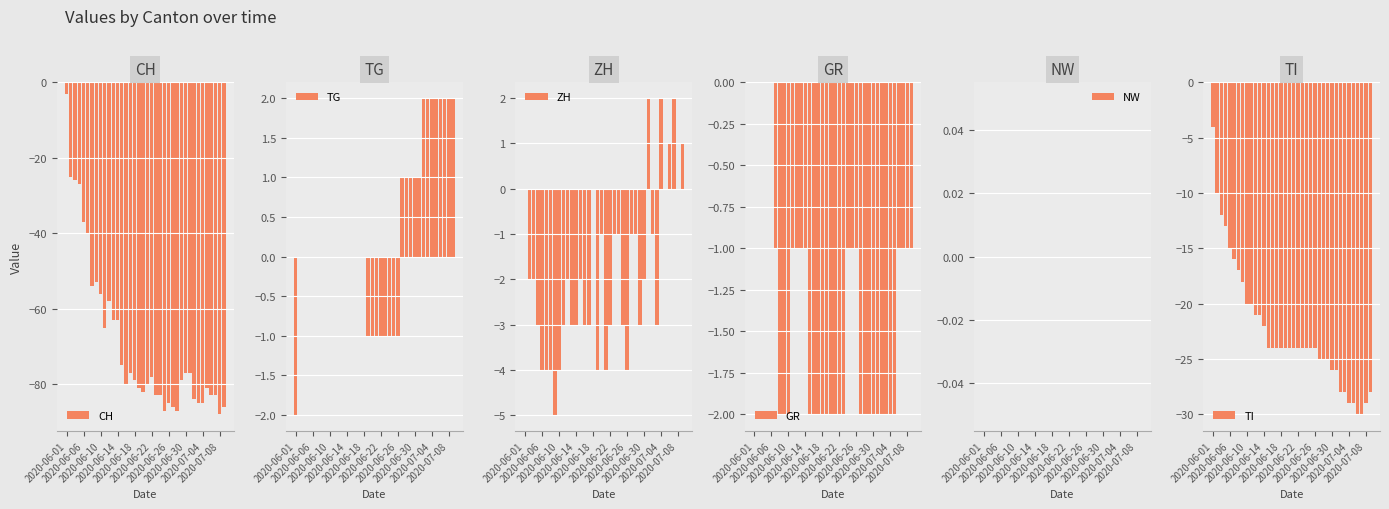

At which category is the sum across all series the highest?

2020-06-01